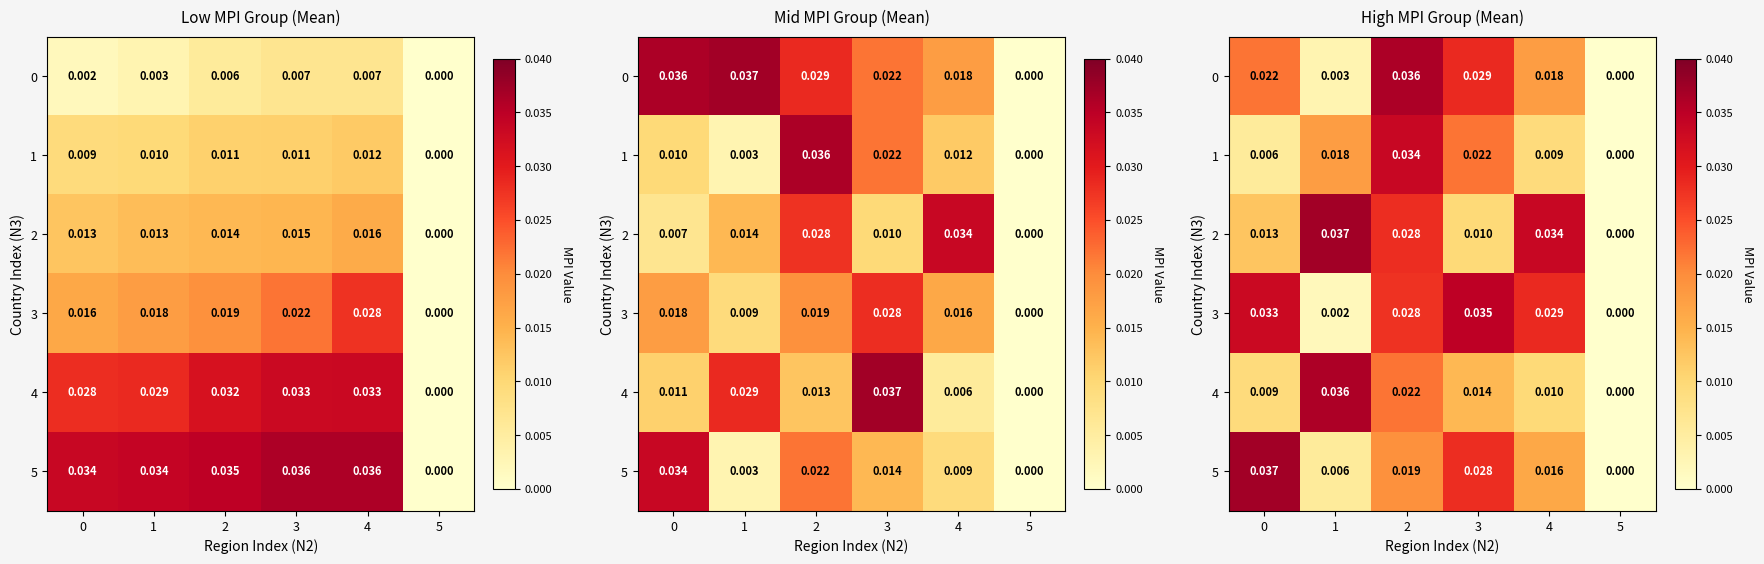

How many series are shown in this chart?

6